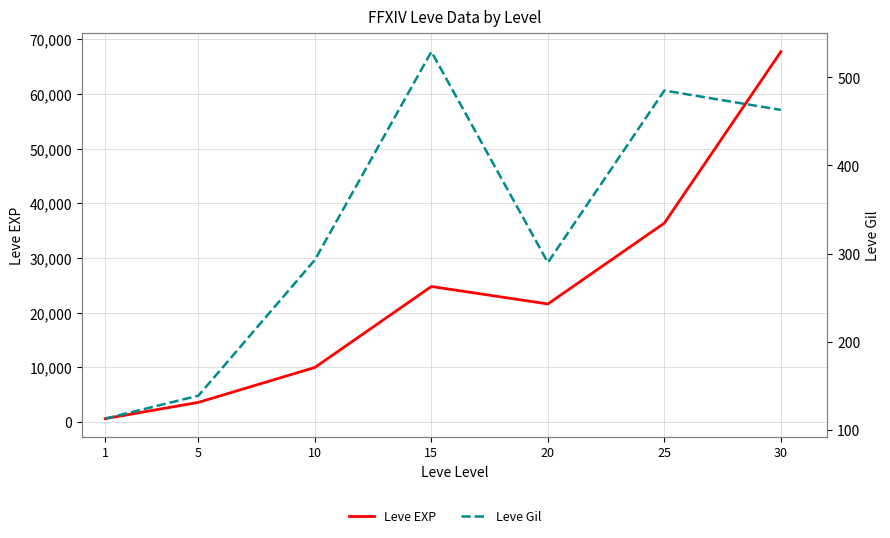

Rank the series by their average value, from highest to lowest.

Leve EXP, Leve Gil